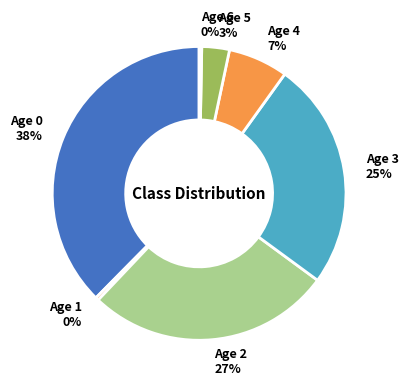

Which category has the biggest portion of the pie?

Age 0